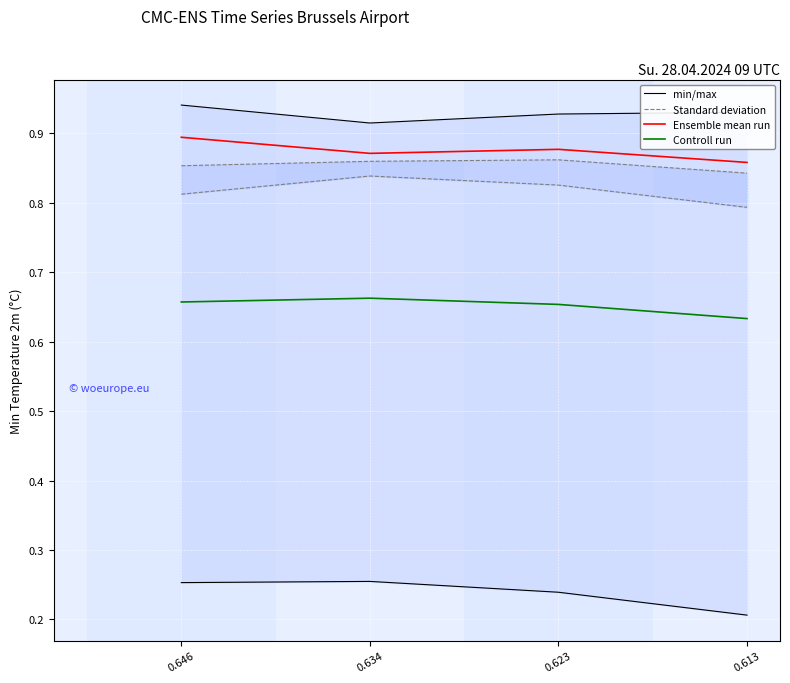

True or false: Ensemble mean run and Controll run intersect in this chart.

False